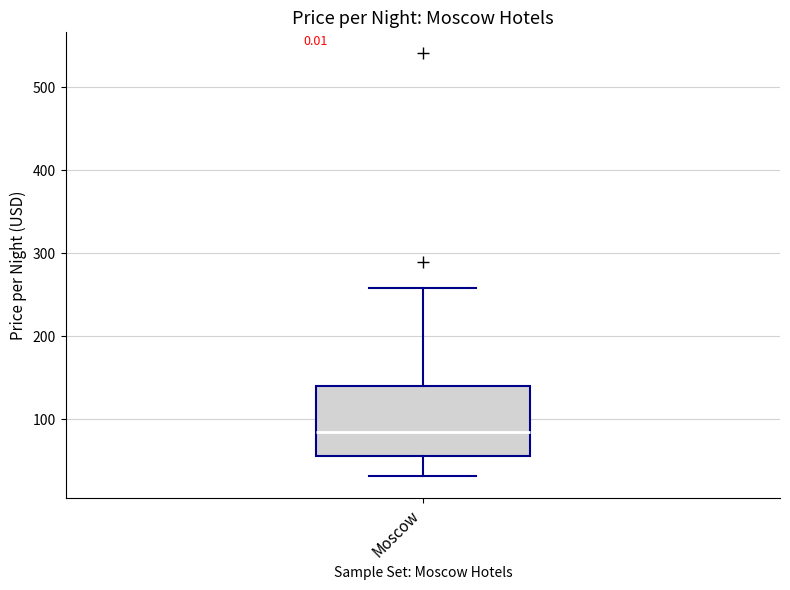

Transcribe this box plot: give where the median line is, the range the box spans, and where the two whiskers end, as read against the y-axis. The values are not printed on the chart, so give them approximately, as read against the axis.

median 80, box 60 to 140, whiskers 30 to 260